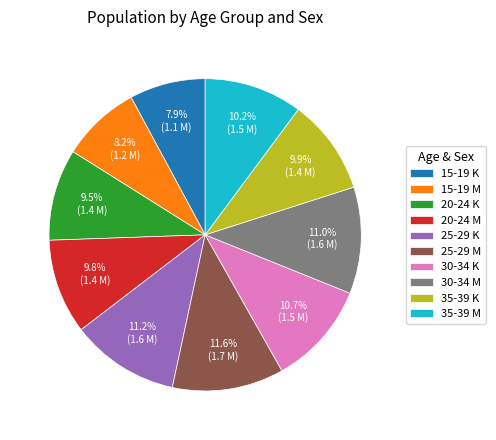

The 35-39 K slice represents 17% of the pie. True or false?

False